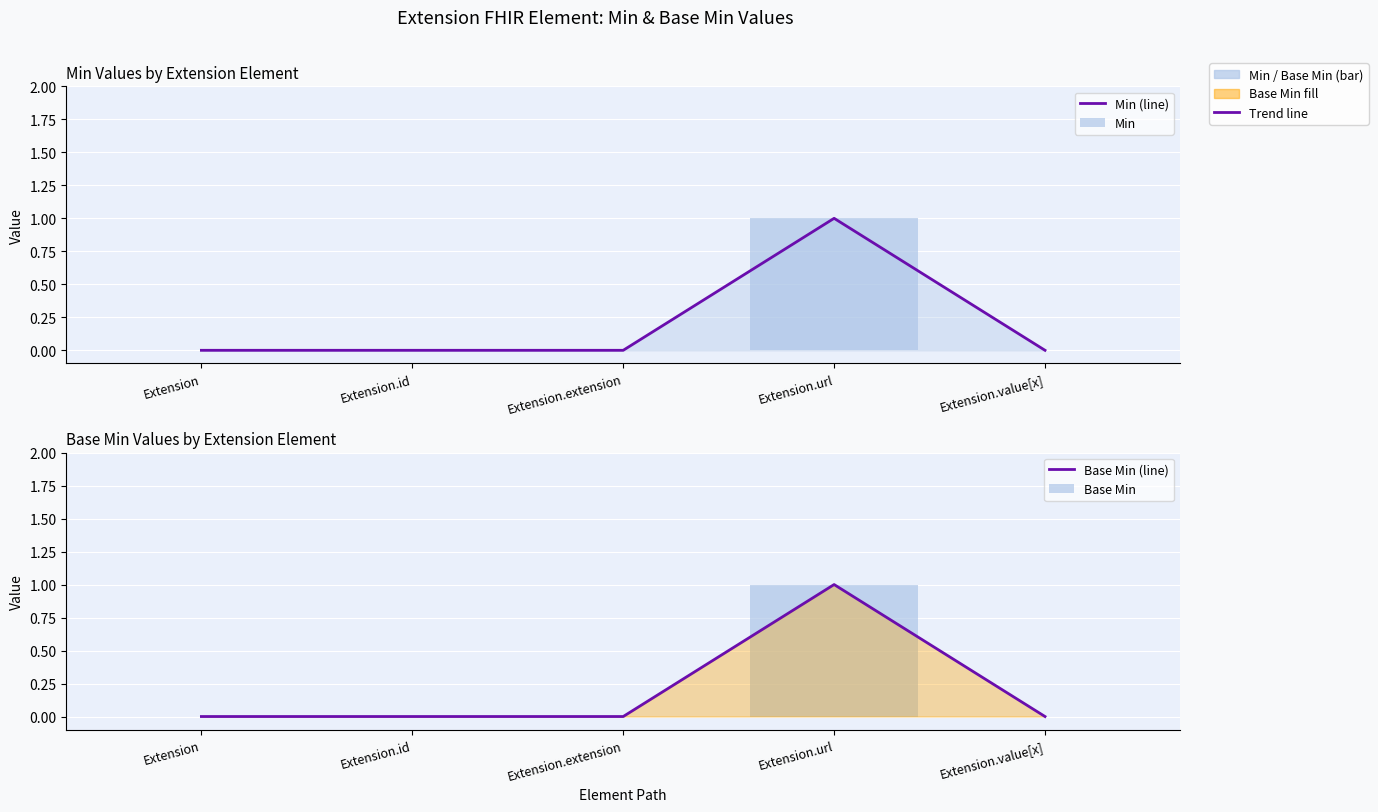

What is the label of the 2nd bar from the left?

Extension.id